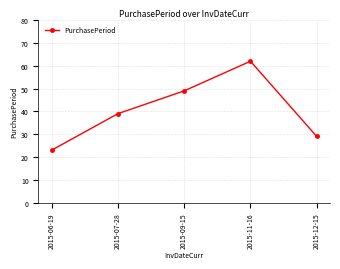

Which category has the lowest value across all series?

2015-06-19